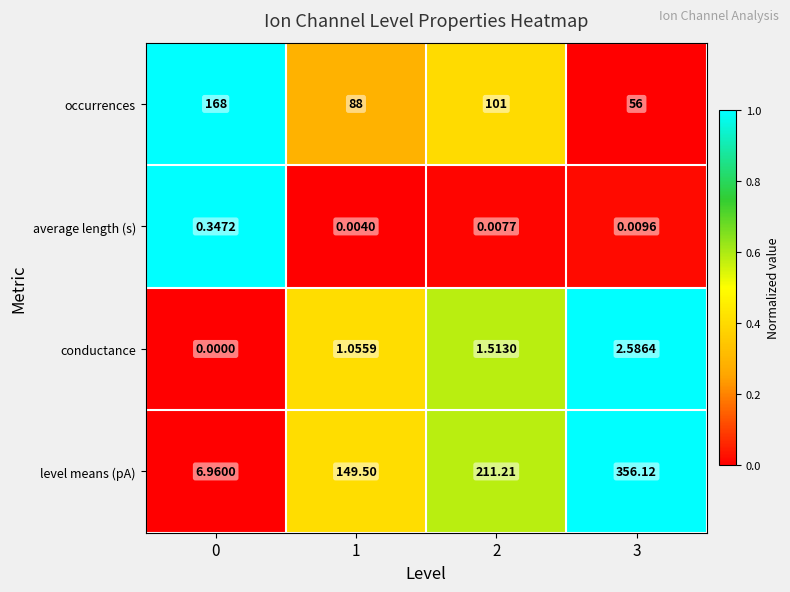

Which series changed the most between 1 and 2?

level means (pA)